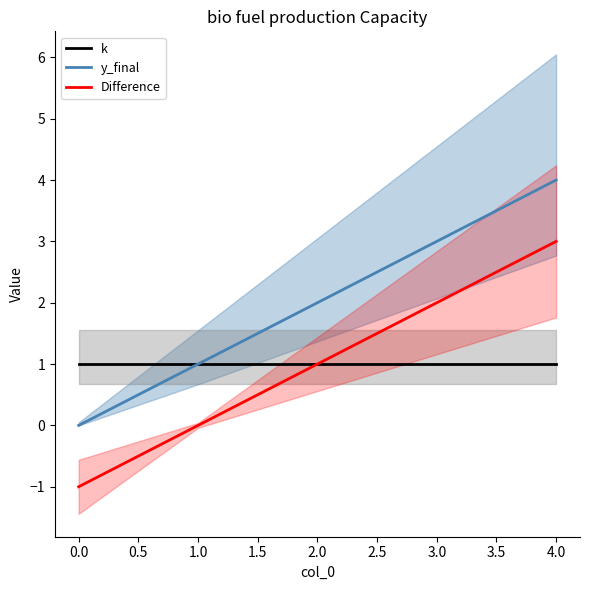

List the labels in order of Difference value, largest first.

4.0, 3.0, 2.0, 1.0, 0.0